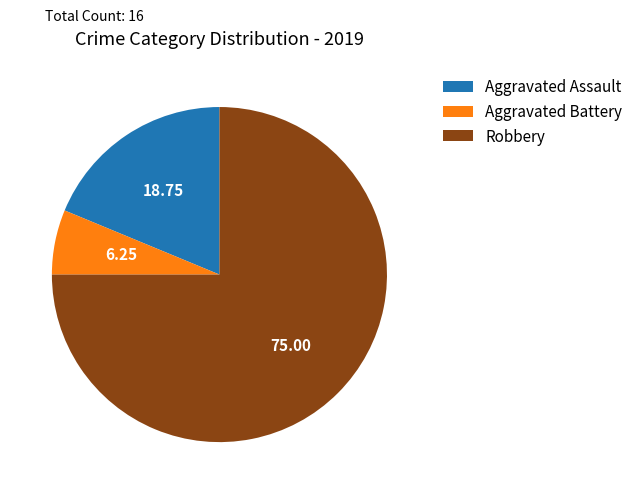

Count the number of slices in the pie.

3